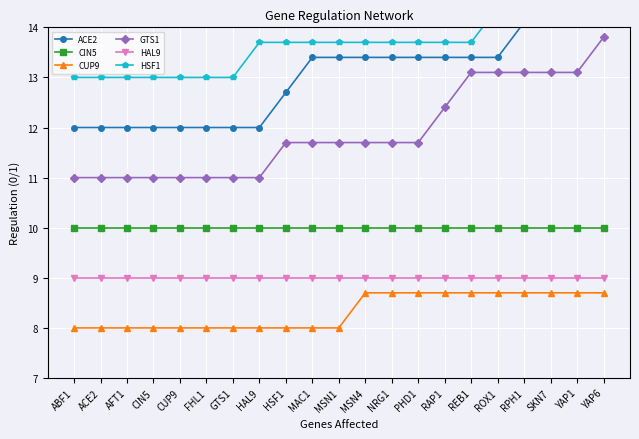

Is the value of CIN5 at CIN5 greater than the value of CUP9 at REB1?

Yes